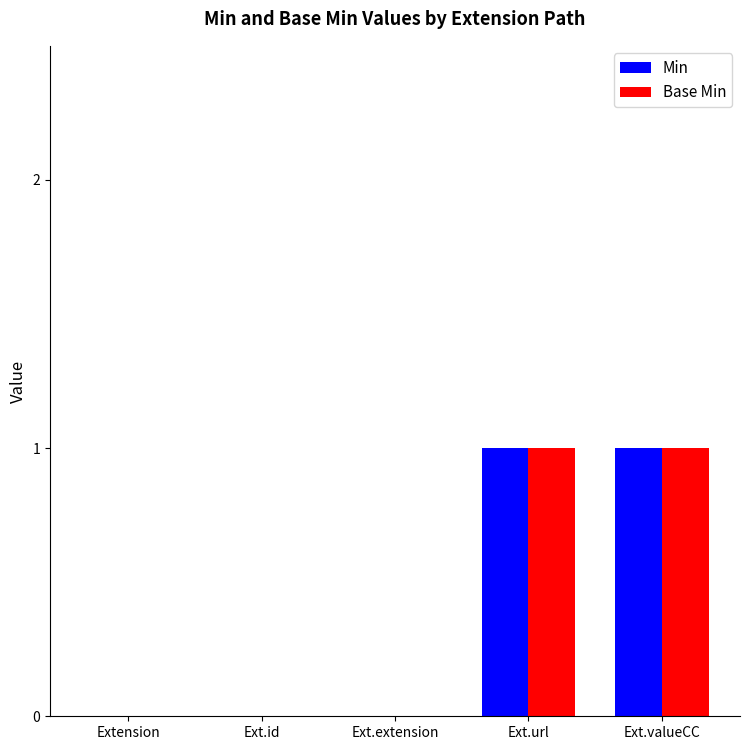

What is the sum of the Min values at Ext.extension and Ext.url?

1